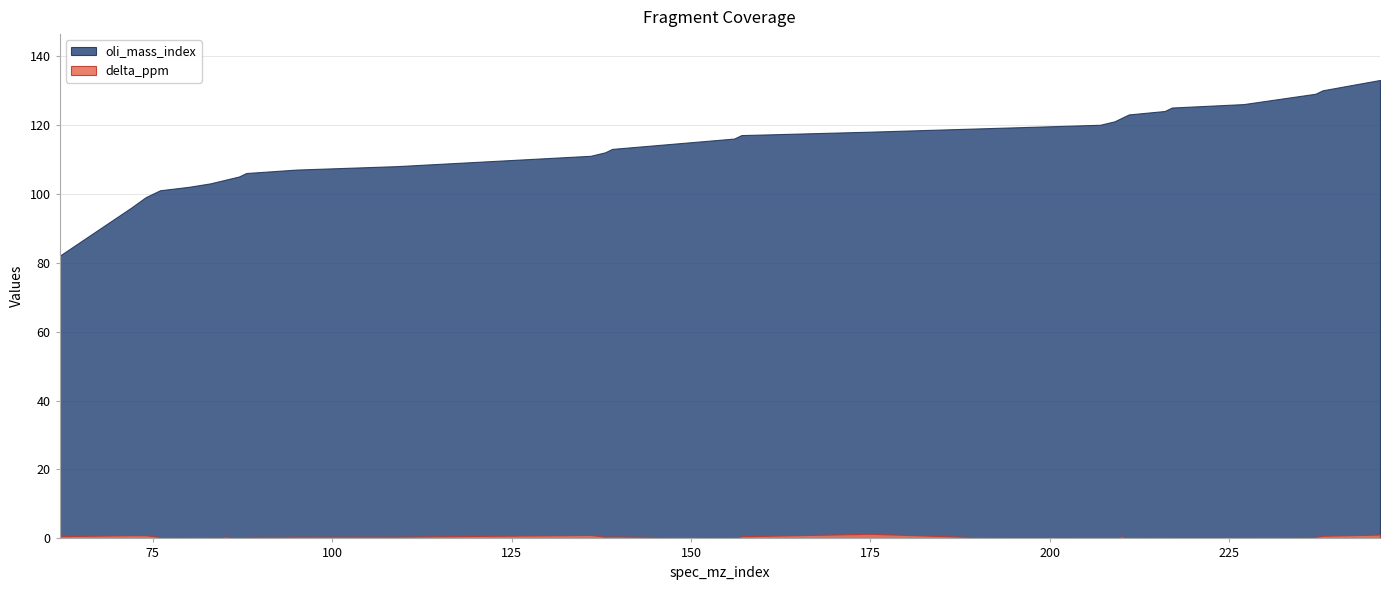

What is the value of the oli_mass_index point at the 12th from the left?

111.0